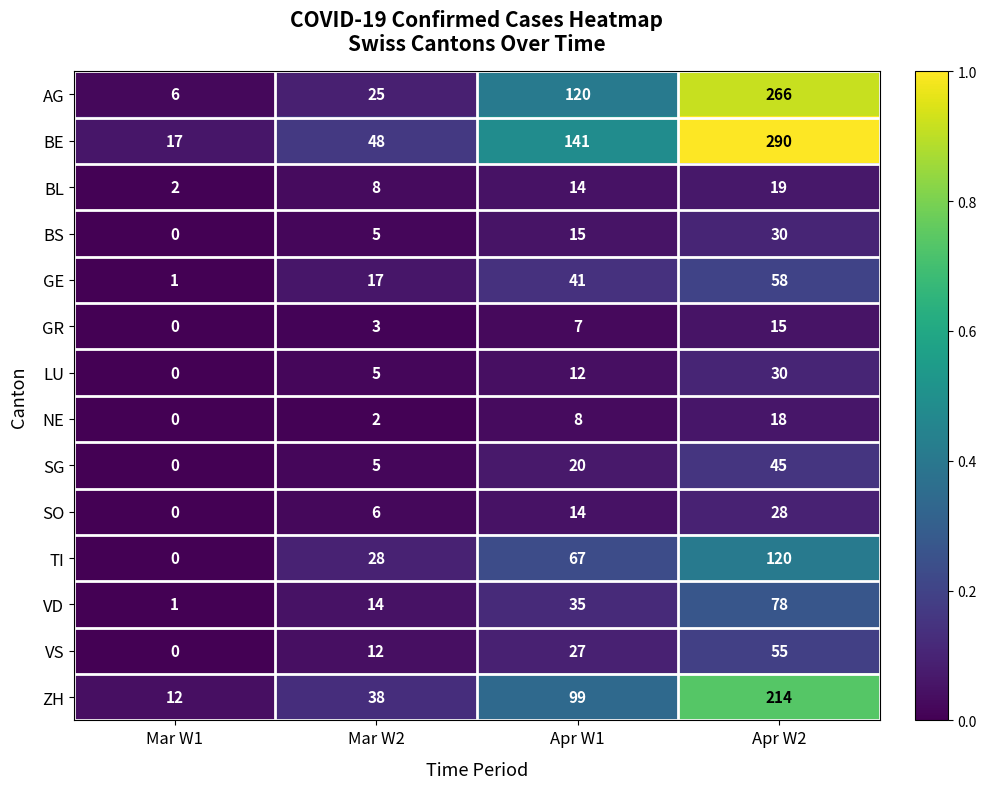

True or false: NE has a value of -7 at Mar W1.

False